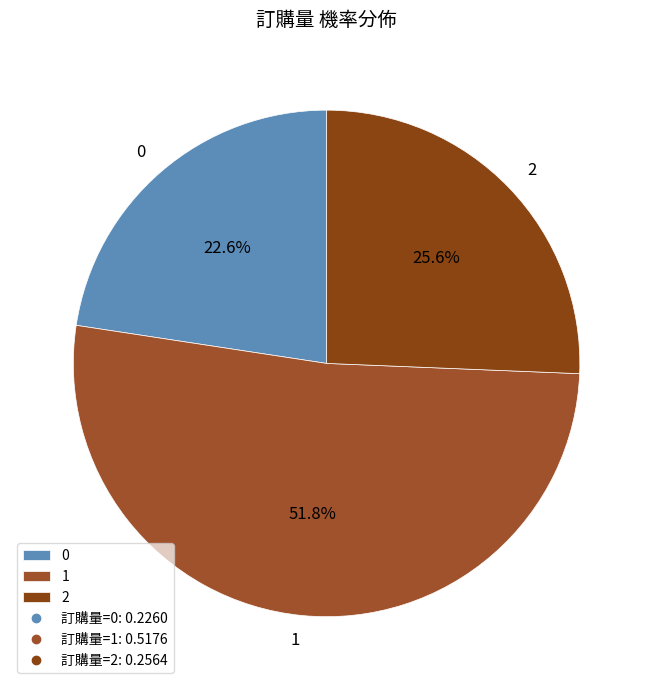

Which has a higher value, 2 or 0?

2